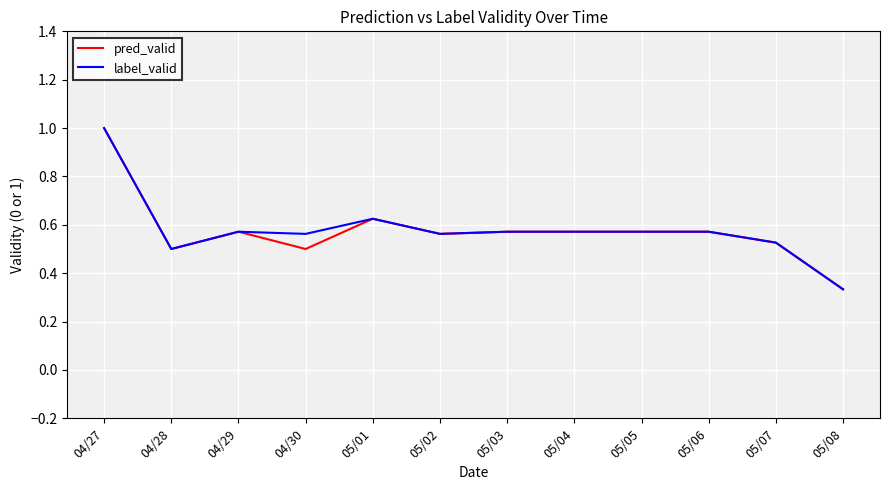

Is the value of pred_valid at 04/30 greater than the value of label_valid at 05/04?

No